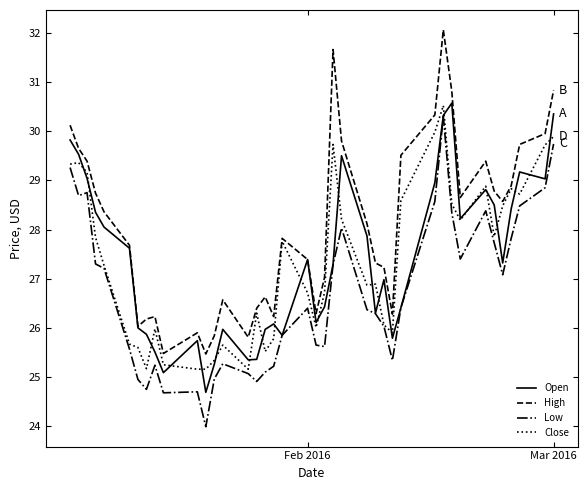

Which series has the largest total across all categories?

High